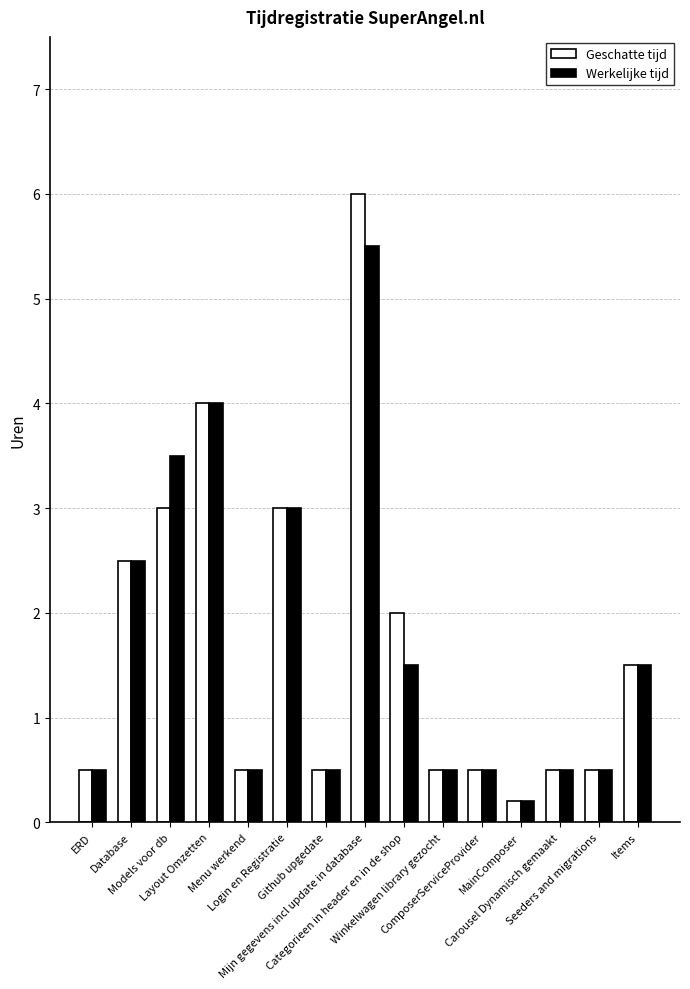

What is the difference between the maximum and minimum values in the Geschatte tijd series?

5.8